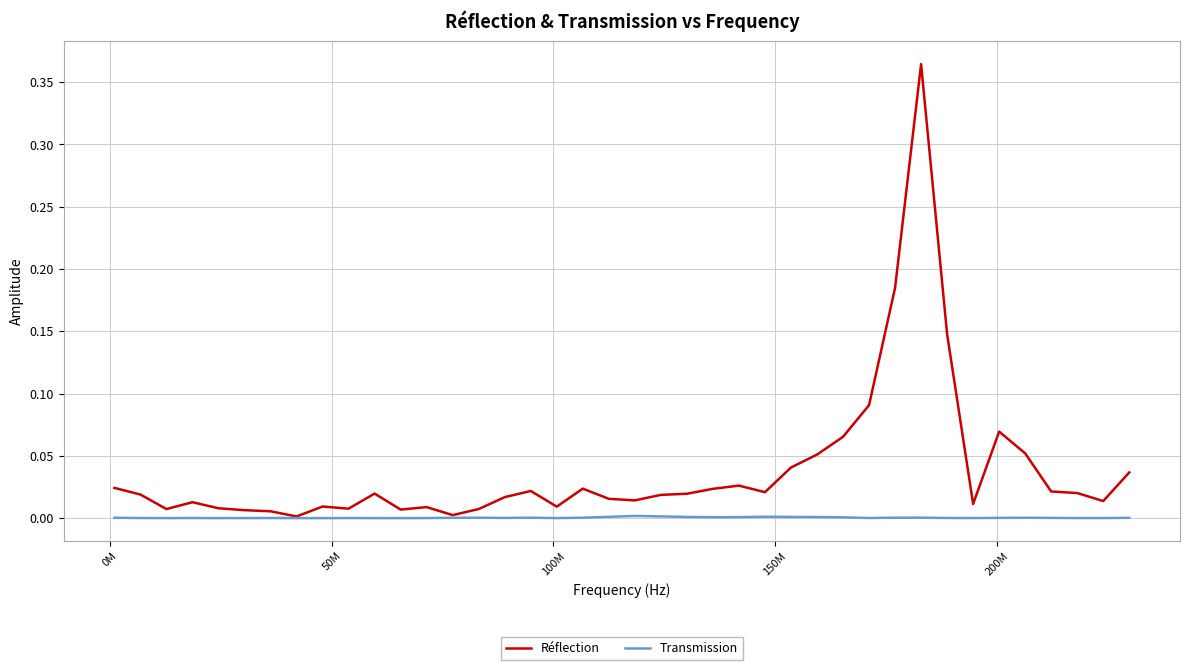

Which series has the largest range (max minus min)?

Réflection